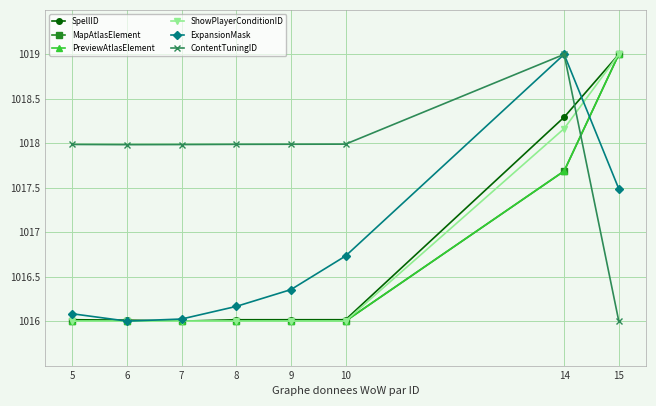

What is the difference between the ExpansionMask values at 5 and 14?

2.9